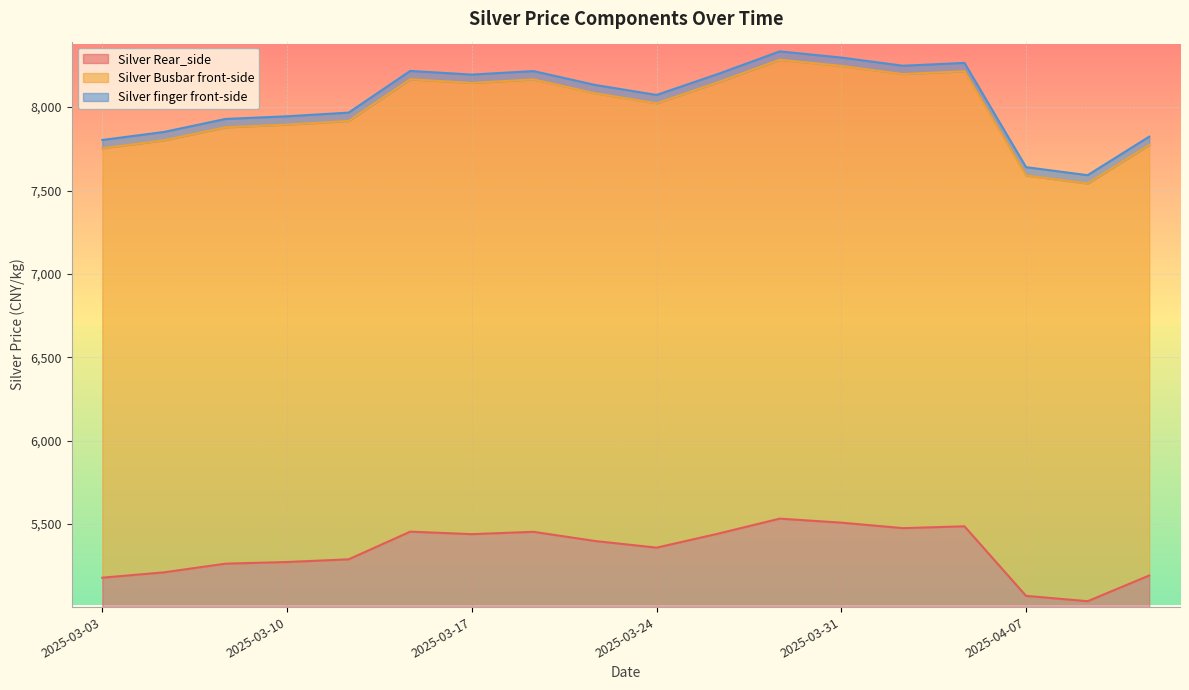

What are all the series names shown in the legend?

Silver Rear_side, Silver Busbar front-side, Silver finger front-side